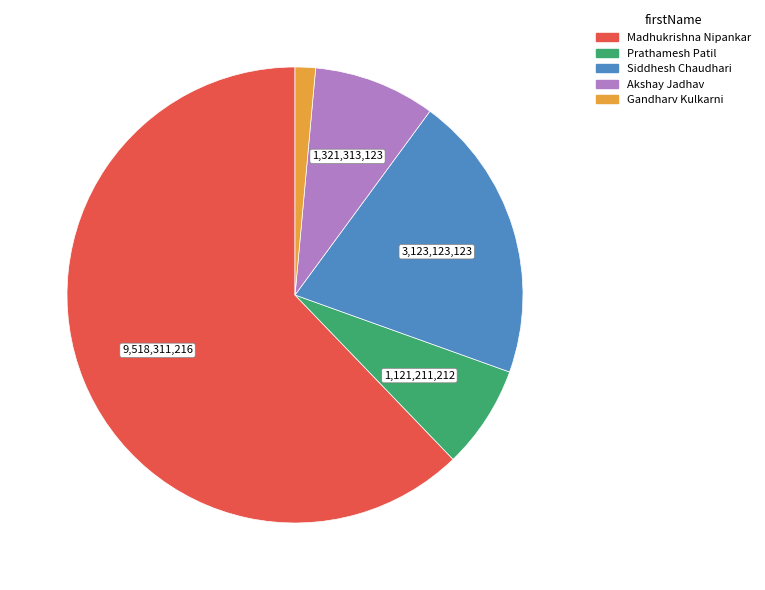

What is the ratio of the value at Akshay Jadhav to the value at Gandharv Kulkarni?

6.0